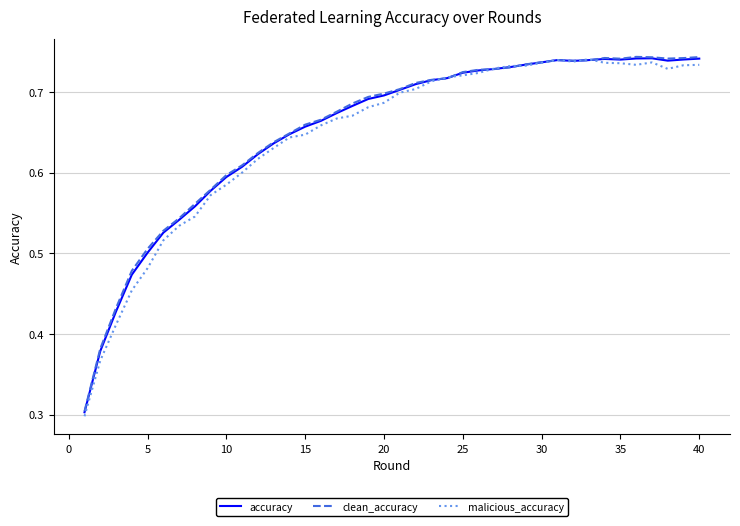

Which series has the widest spread of values?

malicious_accuracy